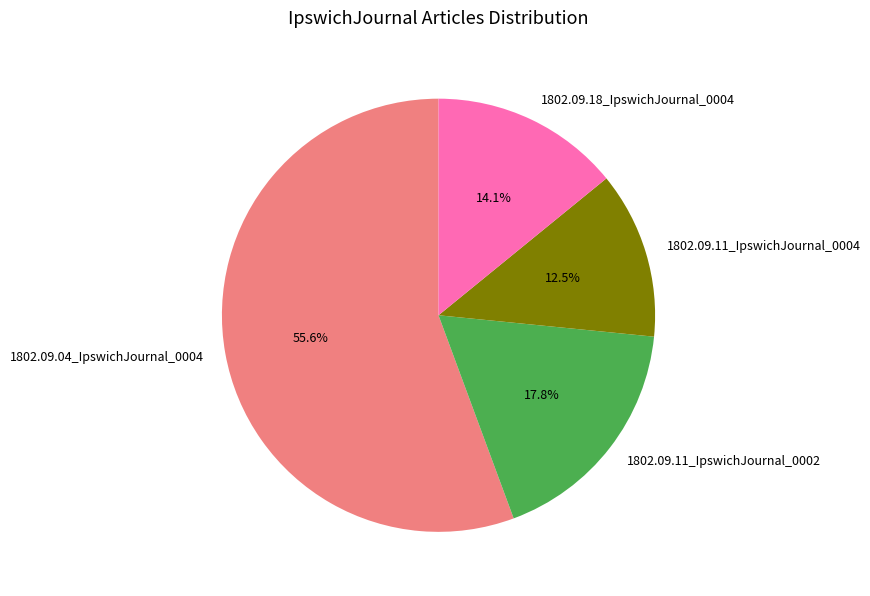

How many slices are in this pie chart?

4